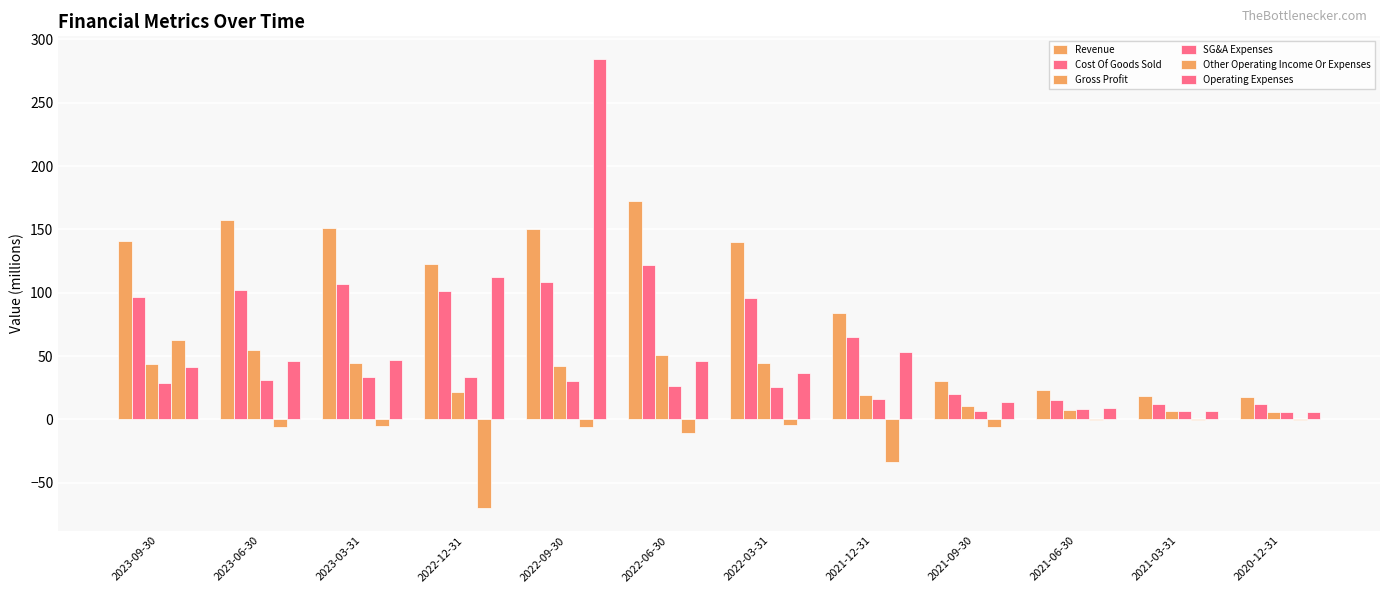

Does the chart contain stacked bars?

No